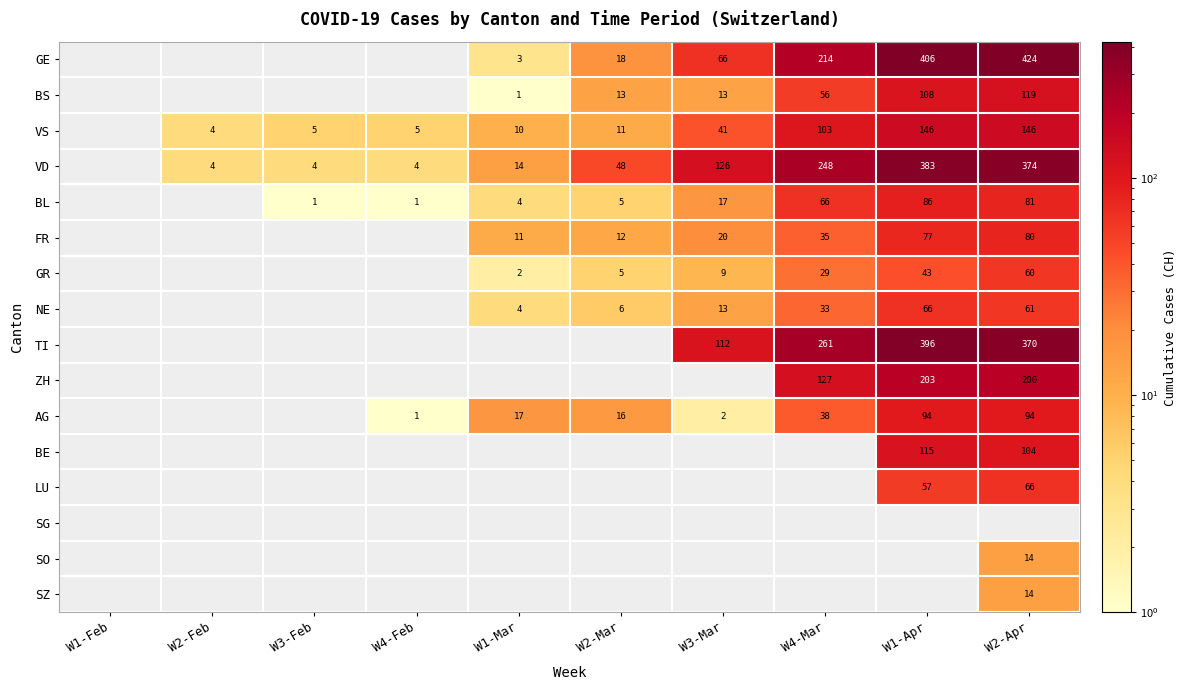

Which has a higher value, W2-Feb or W2-Mar?

W2-Mar